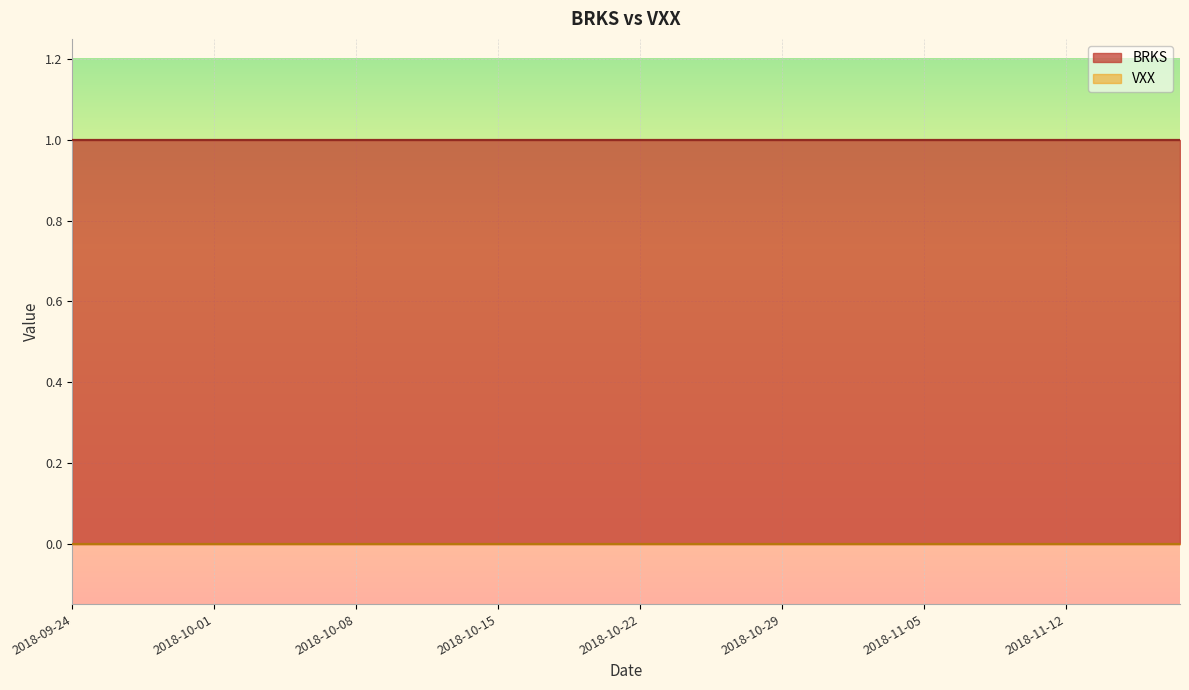

What is the label of the 11th point from the left?

2018-10-08